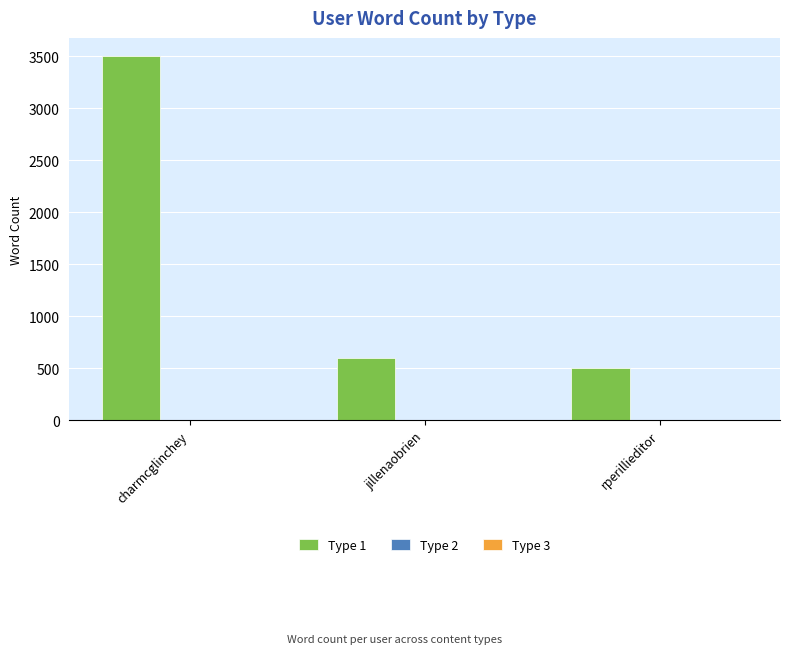

Approximately how many times larger is the value at charmcglinchey compared to rperillieditor?

7.0